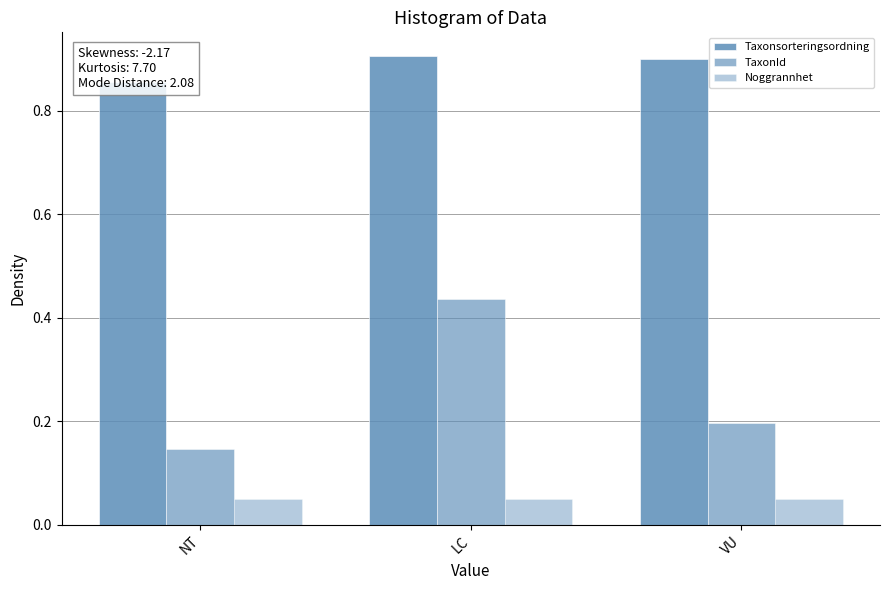

Rank the categories by TaxonId value from highest to lowest.

LC, VU, NT